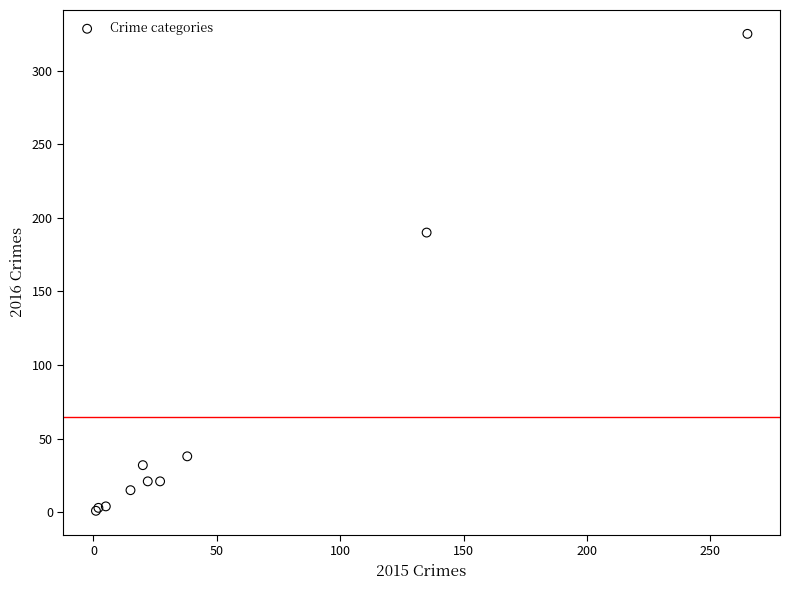

What Y value in the scatter plot is closest to 163?

190